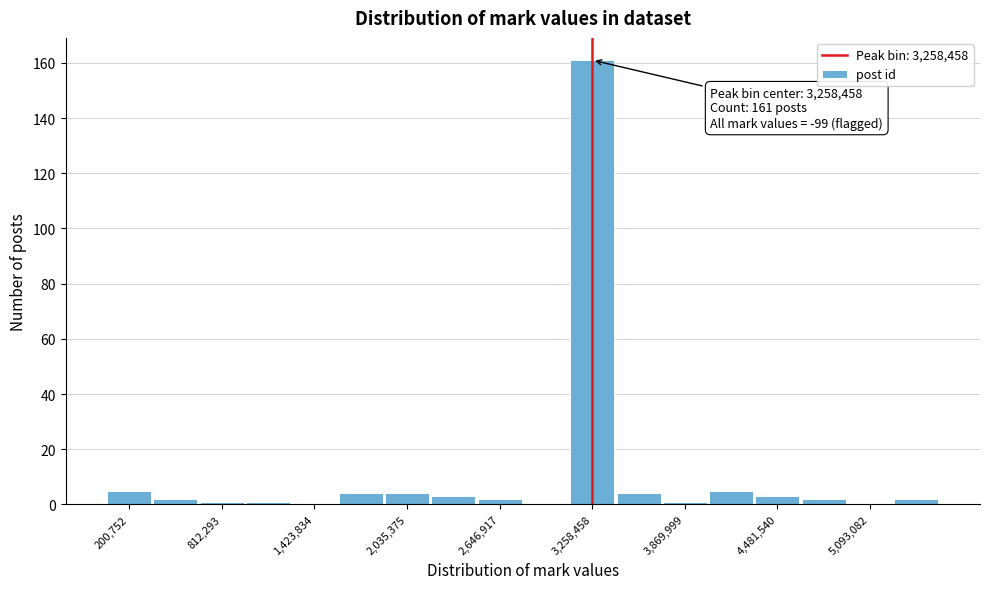

Read against the x-axis, roughly where is the centre of the tallest bar?

3300000